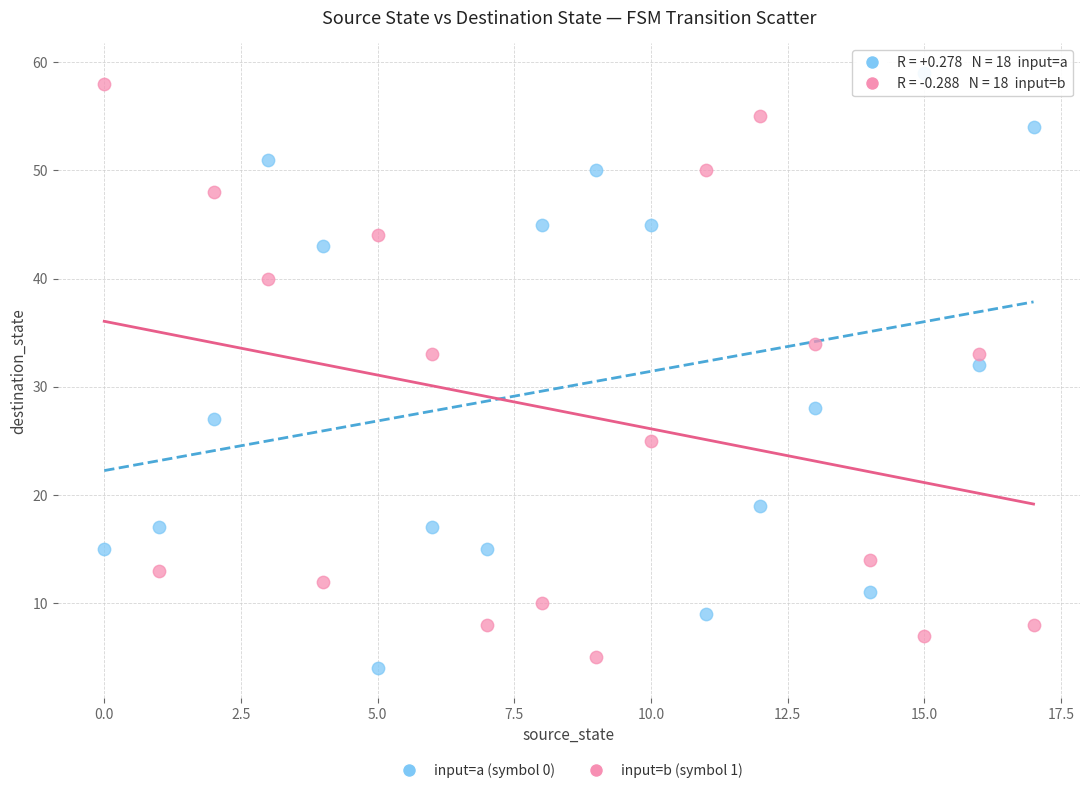

Which series has the widest spread of Y values?

input=a (symbol 0)